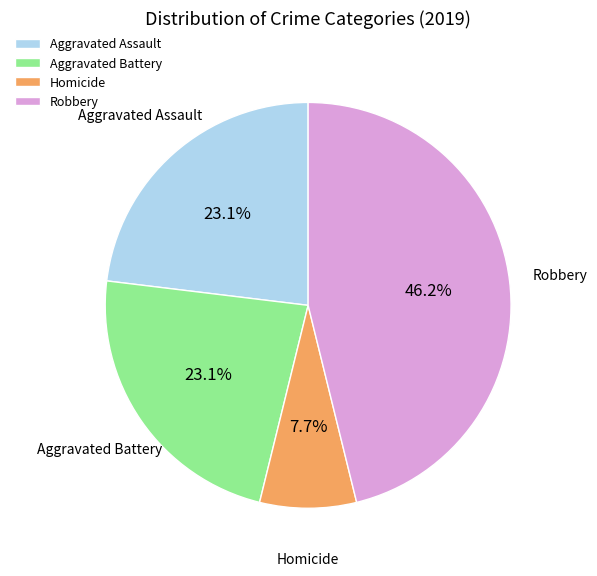

What is the ratio of the value at Aggravated Battery to the value at Homicide?

3.0